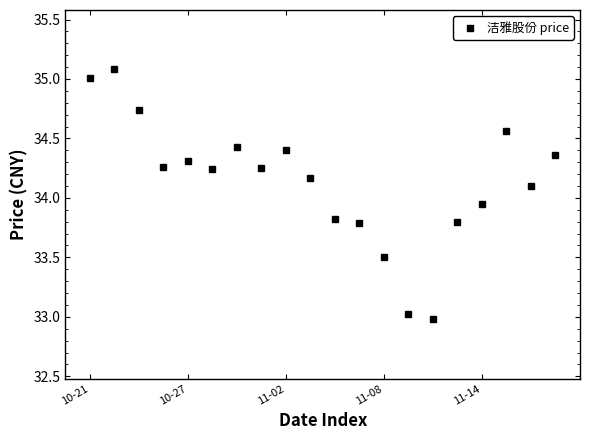

What is the value of the 2nd point from the left?

35.1